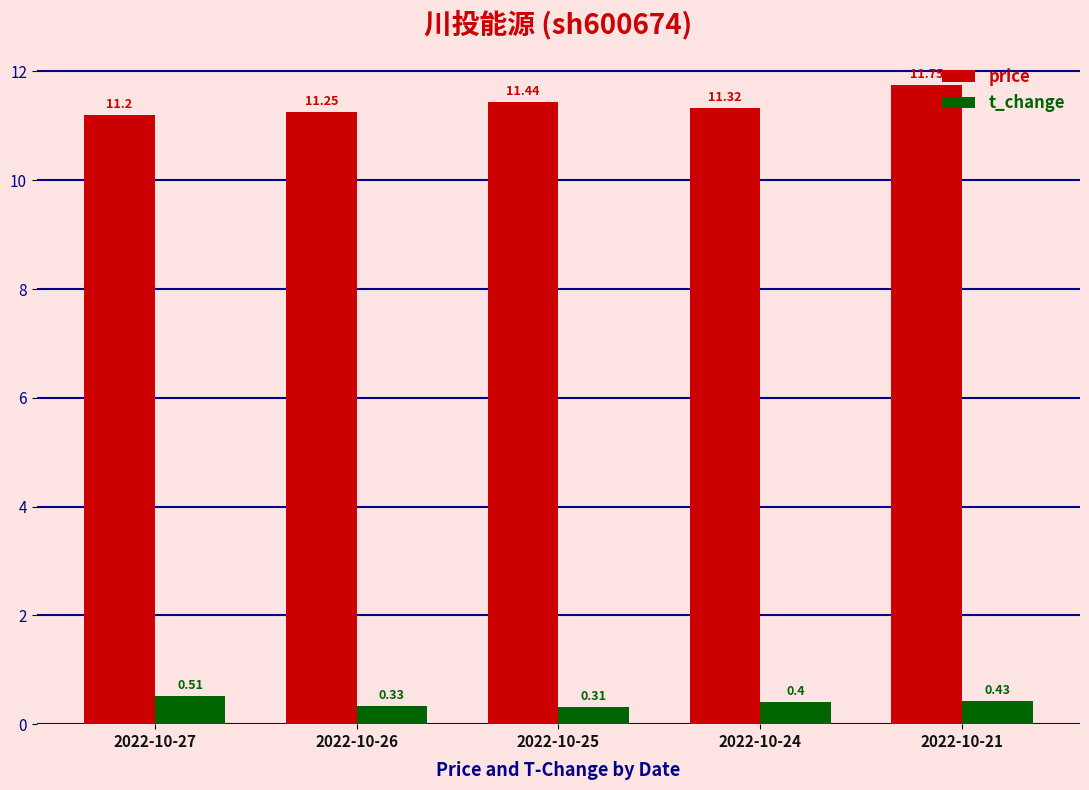

Which series has the largest total across all categories?

price